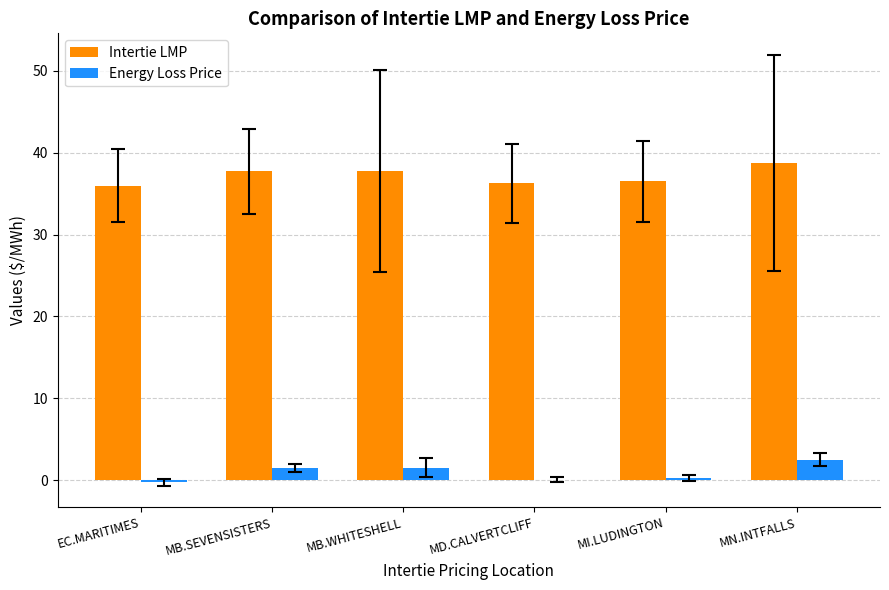

Which series has the largest total across all categories?

Intertie LMP